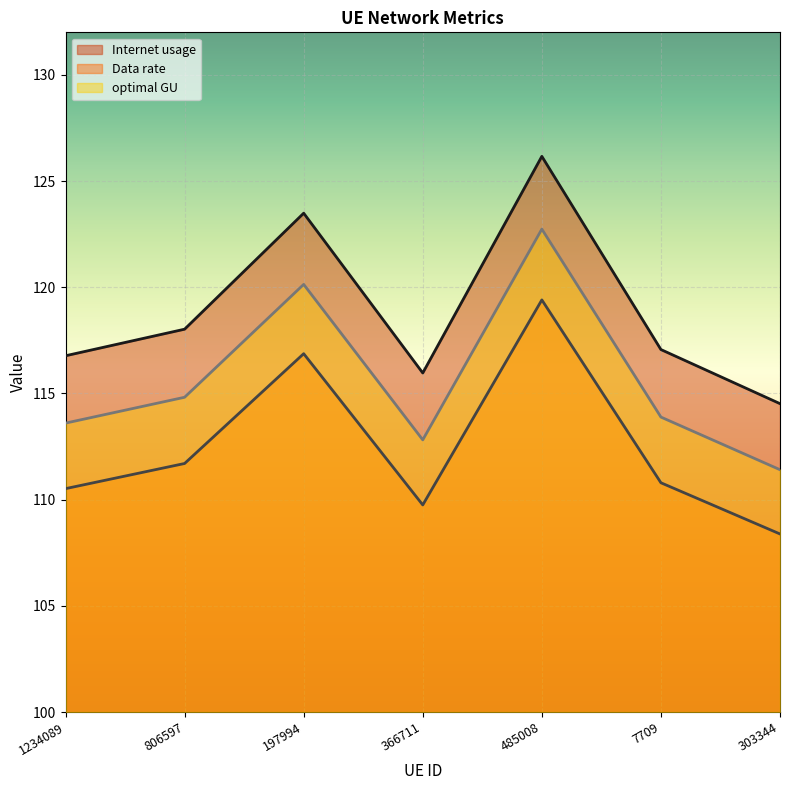

Where is Data rate nearest to the value 117?

806597